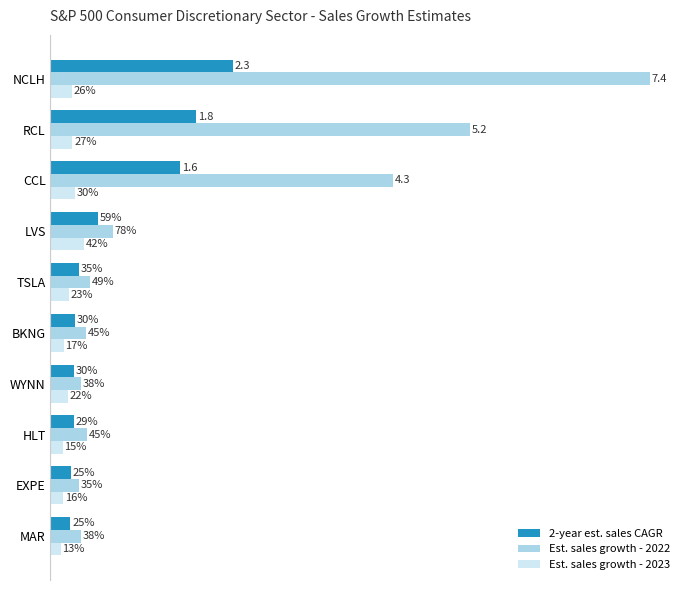

What are all the series names shown in the legend?

2-year est. sales CAGR, Est. sales growth - 2022, Est. sales growth - 2023